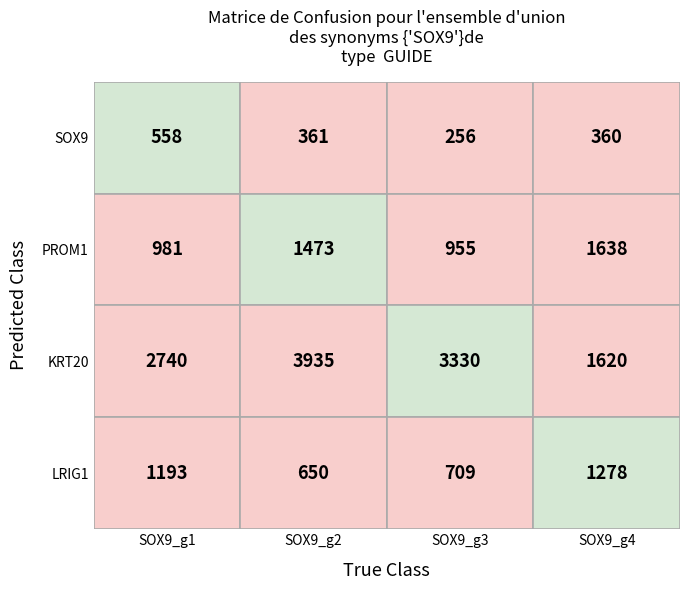

What is the difference between the SOX9 values at SOX9_g1 and SOX9_g4?

198